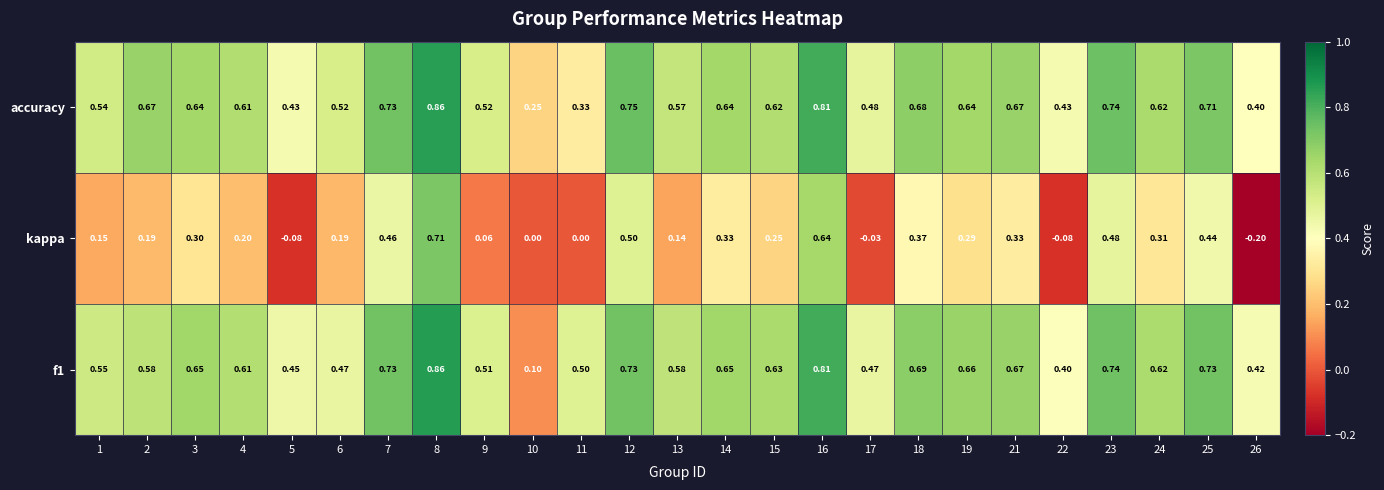

Is the value of accuracy at 11 greater than the value of kappa at 2?

Yes